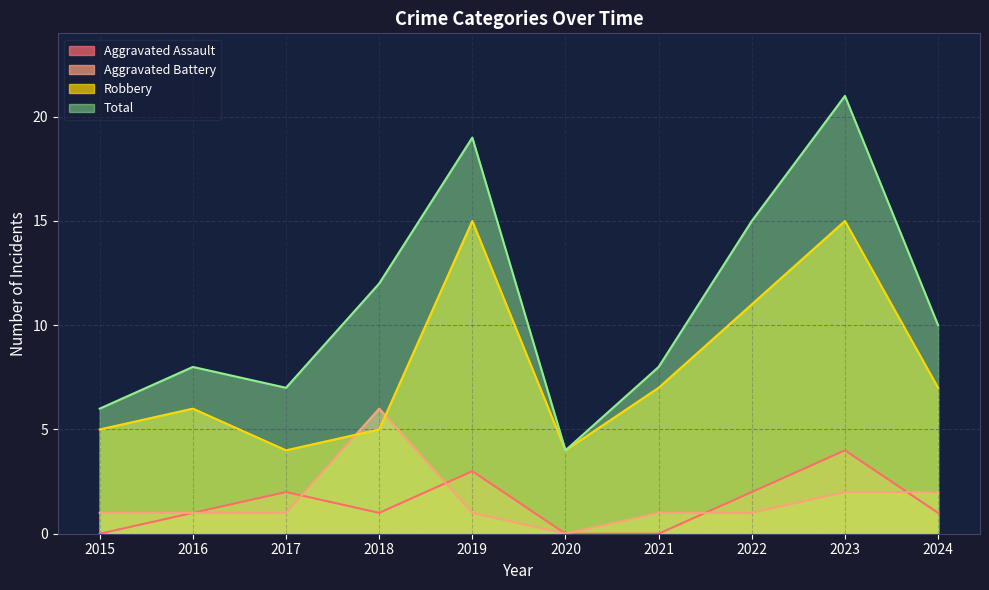

The Aggravated Battery series shows 1 at 2019. True or false?

True